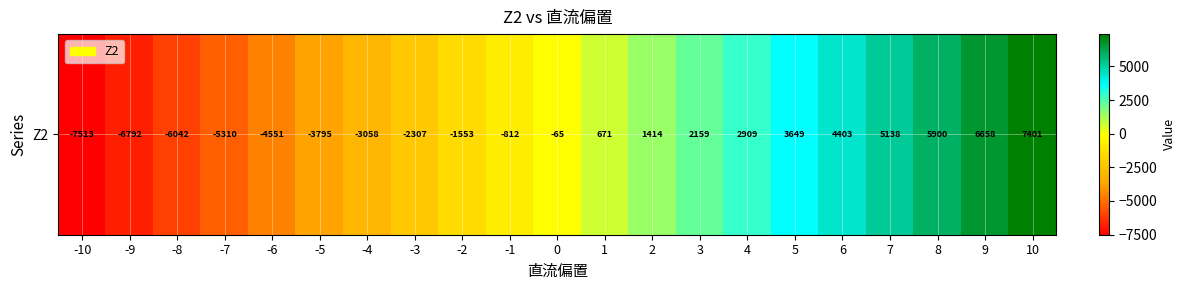

Reading left to right, what are all the values shown in this chart?

-7513.3	-6792.0	-6042.5	-5310.3	-4551.3	-3795.2	-3057.8	-2307.0	-1553.4	-811.6	-65.2	670.6	1413.6	2159.4	2909.3	3648.6	4402.6	5137.9	5900.0	6658.1	7401.1